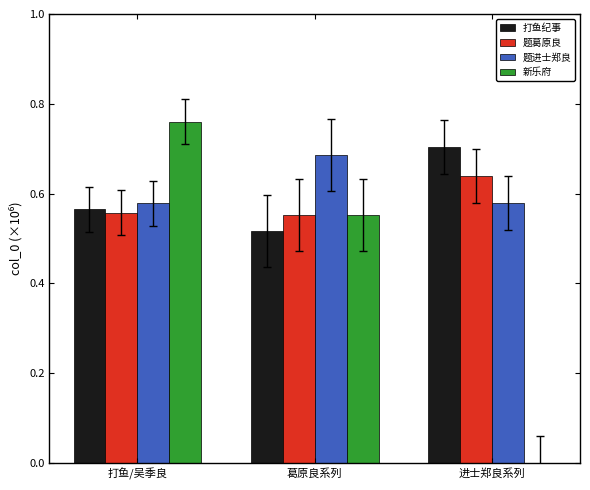

What is the sum of all 题葛原良 values?

1.8